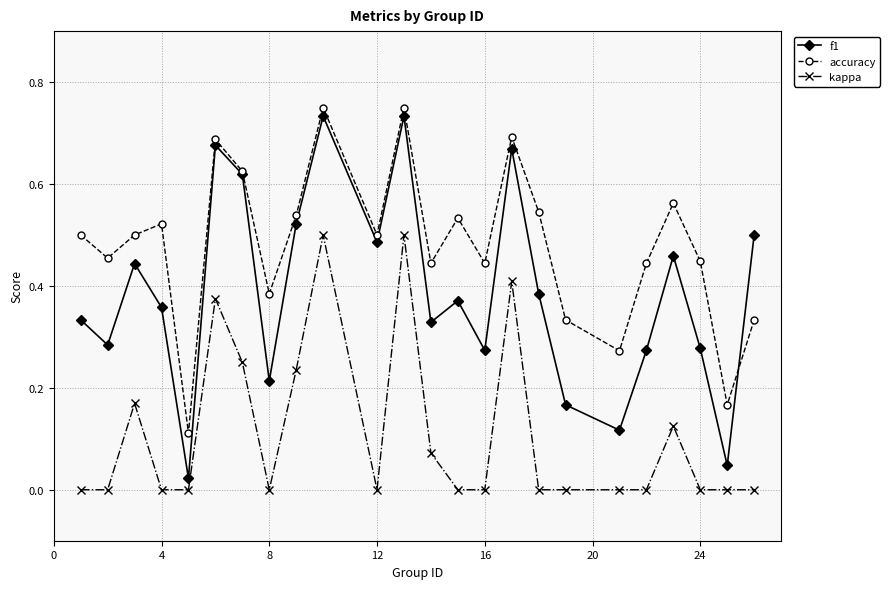

True or false: accuracy and kappa cross at least once.

False